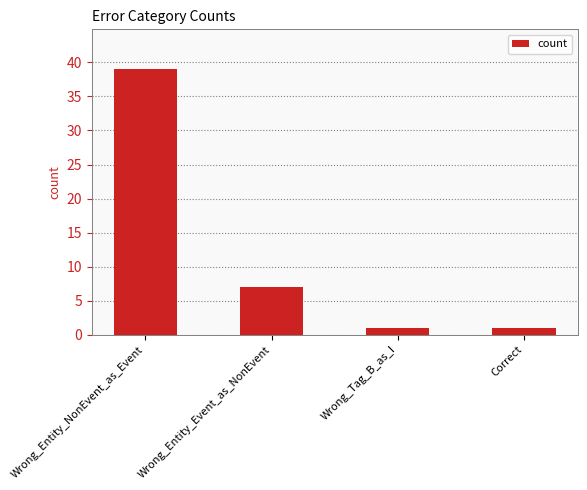

Which has a higher value, Wrong_Tag_B_as_I or Wrong_Entity_Event_as_NonEvent?

Wrong_Entity_Event_as_NonEvent